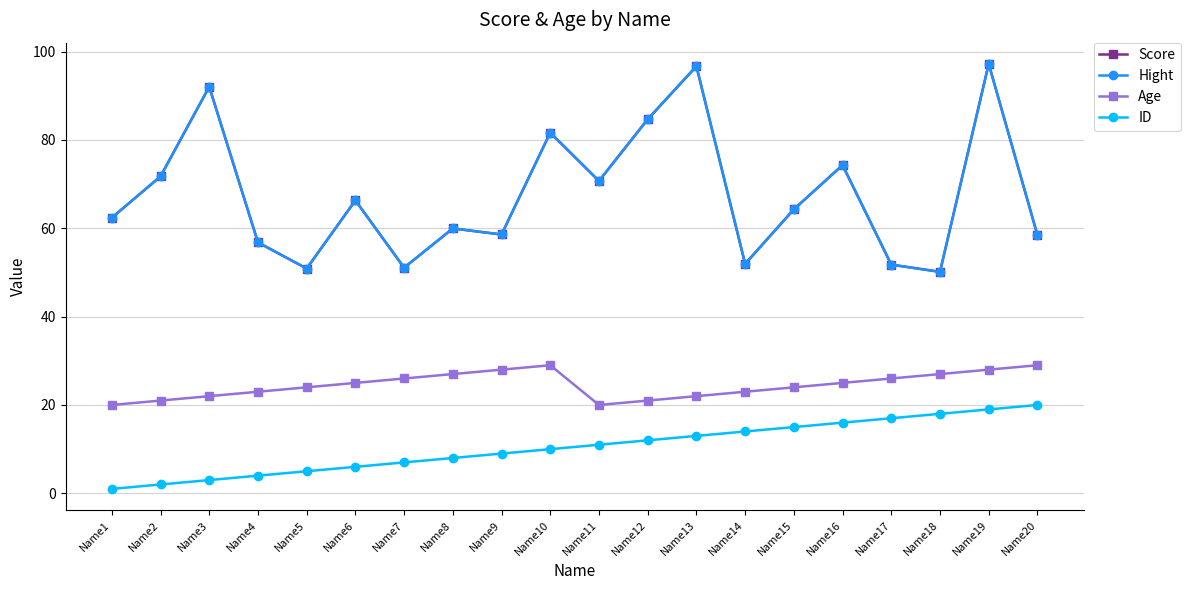

List the labels in order of Age value, largest first.

Name10, Name20, Name9, Name19, Name8, Name18, Name7, Name17, Name6, Name16, Name5, Name15, Name4, Name14, Name3, Name13, Name2, Name12, Name1, Name11